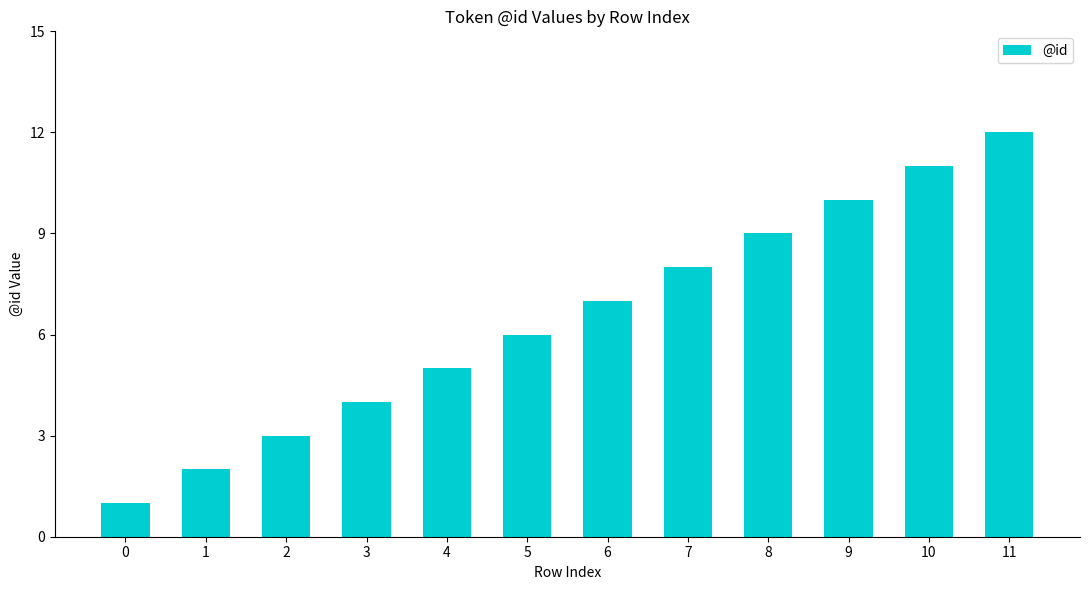

Rank the categories by value from highest to lowest.

11, 10, 9, 8, 7, 6, 5, 4, 3, 2, 1, 0